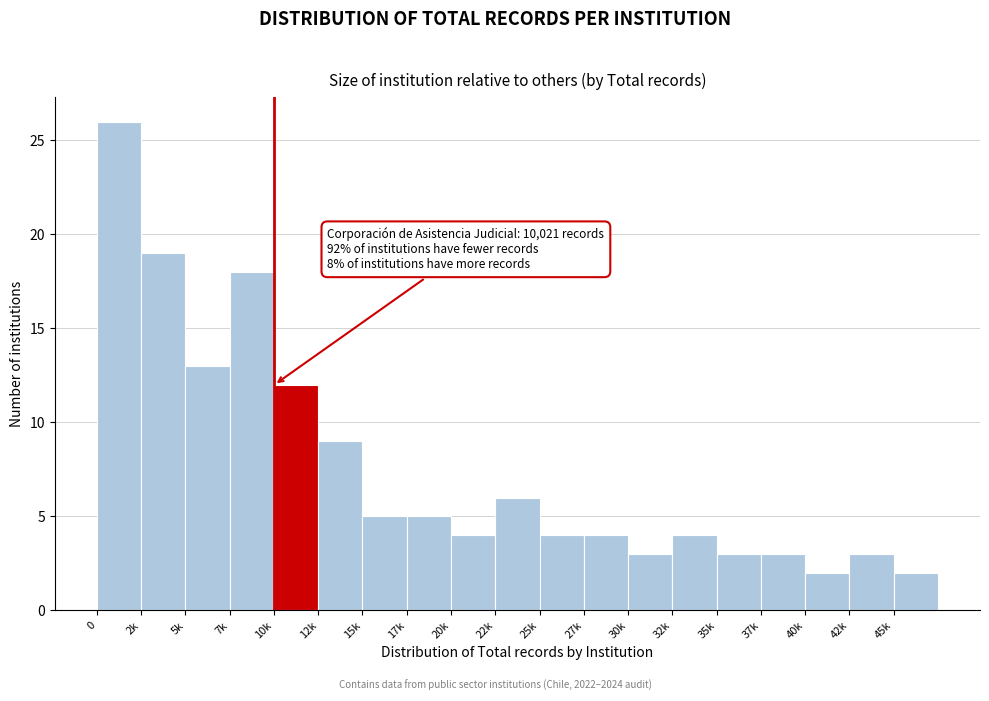

Reading left to right, list all the values displayed in this chart.

26	19	13	18	12	9	5	5	4	6	4	4	3	4	3	3	2	3	2